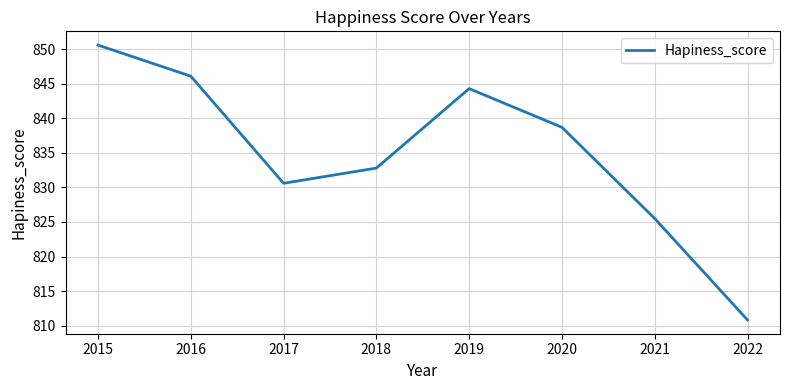

Which category has the lowest value across all series?

2022